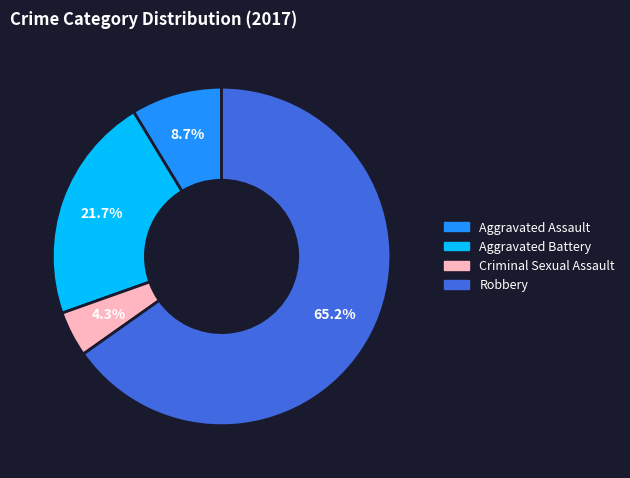

Which category accounts for the majority?

Robbery